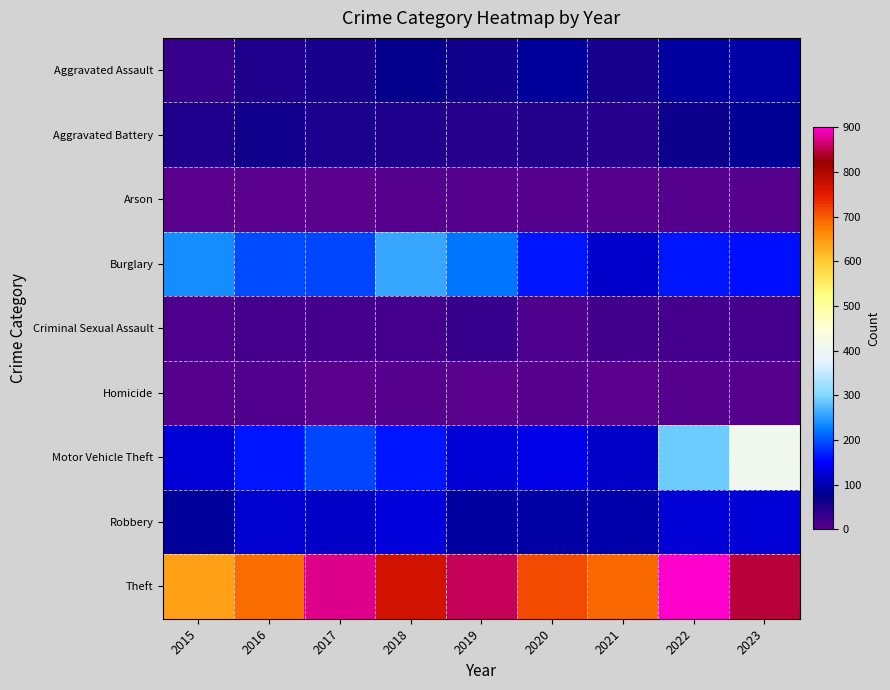

Rank the series by their maximum value, from highest to lowest.

Theft, Motor Vehicle Theft, Burglary, Robbery, Aggravated Assault, Aggravated Battery, Criminal Sexual Assault, Homicide, Arson